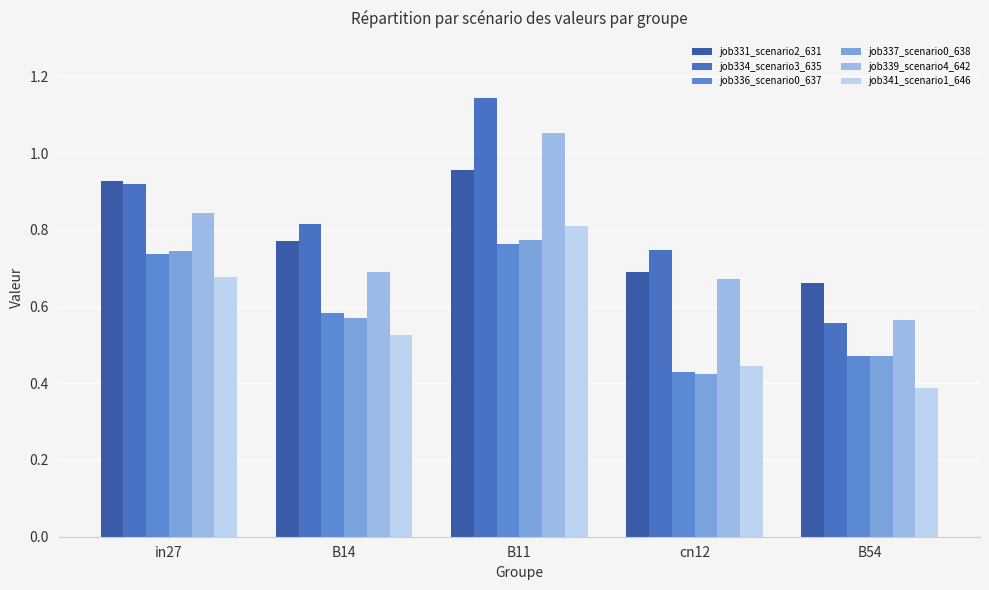

Reading left to right, what are all the values shown in this chart?

job331_scenario2_631: in27=0.9	B14=0.8	B11=1.0	cn12=0.7	B54=0.7
job334_scenario3_635: in27=0.9	B14=0.8	B11=1.1	cn12=0.7	B54=0.6
job336_scenario0_637: in27=0.7	B14=0.6	B11=0.8	cn12=0.4	B54=0.5
job337_scenario0_638: in27=0.7	B14=0.6	B11=0.8	cn12=0.4	B54=0.5
job339_scenario4_642: in27=0.8	B14=0.7	B11=1.1	cn12=0.7	B54=0.6
job341_scenario1_646: in27=0.7	B14=0.5	B11=0.8	cn12=0.4	B54=0.4